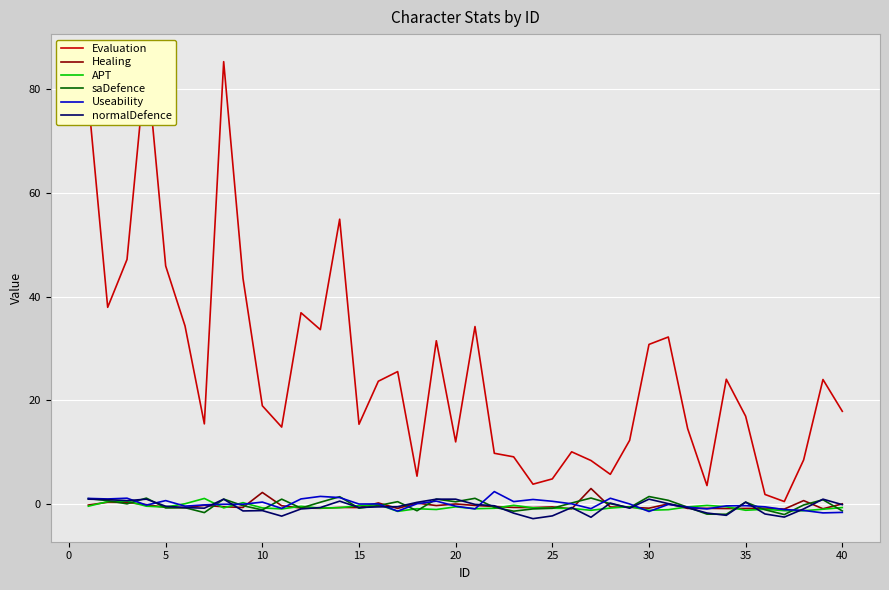

In saDefence, how many points are lower than both neighbors (excluding endpoints)?

12